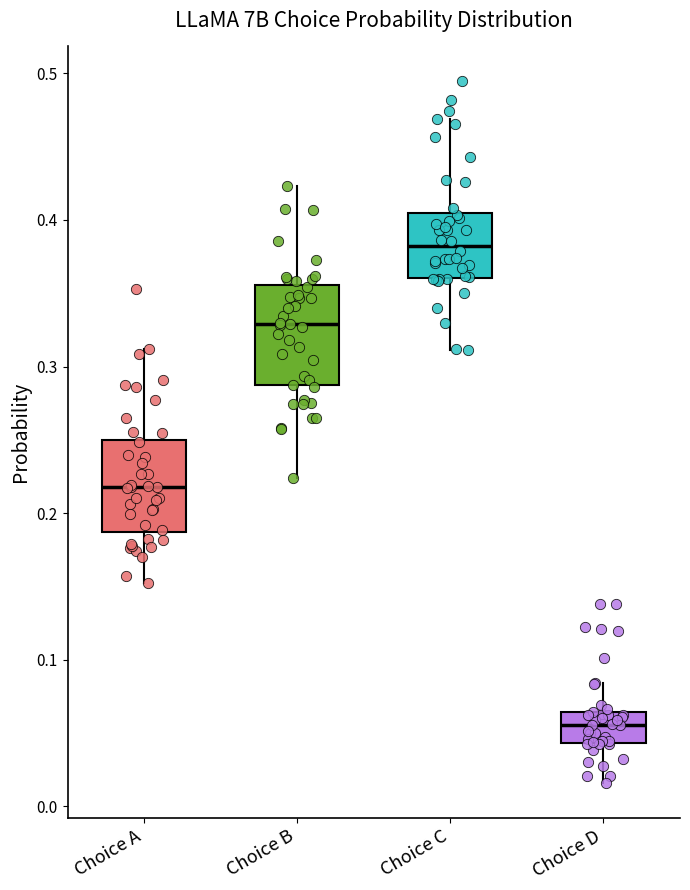

Where is the upper edge of the box for Choice A on the y-axis? The values are not printed on the chart, so give them approximately, as read against the axis.

0.25